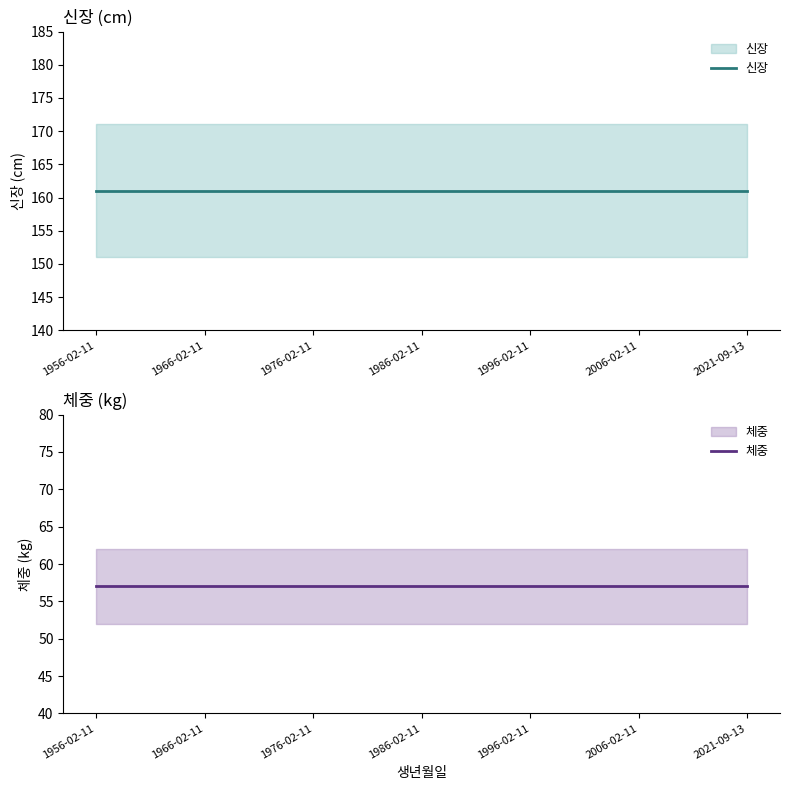

What is the value of the 신장 point at the 1st from the left?

161